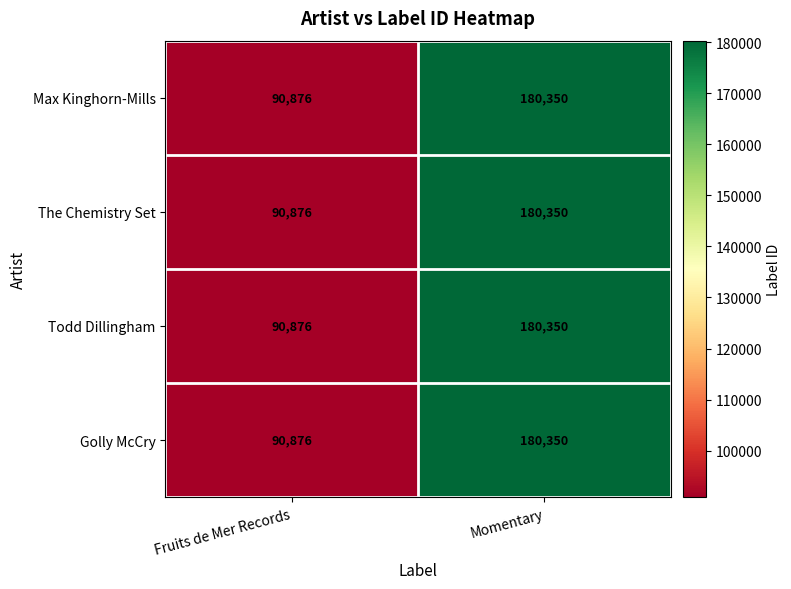

What is the total value across all series at Fruits de Mer Records?

363504